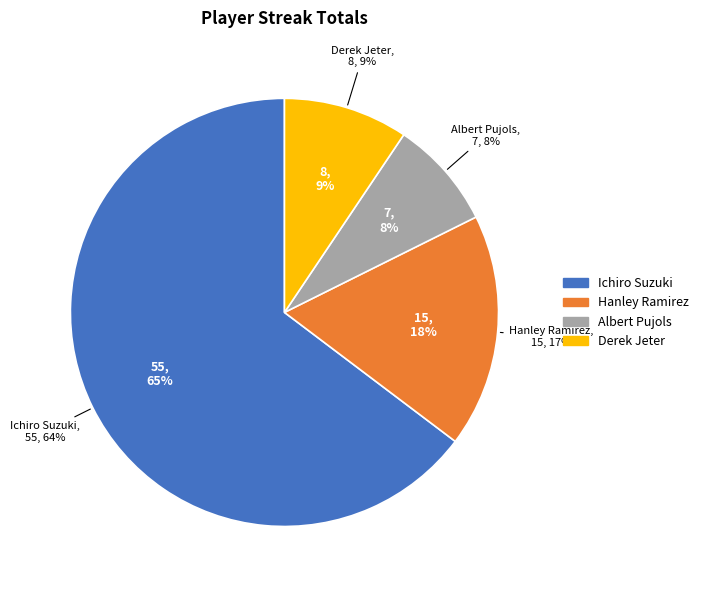

Which slice is the largest?

Ichiro Suzuki